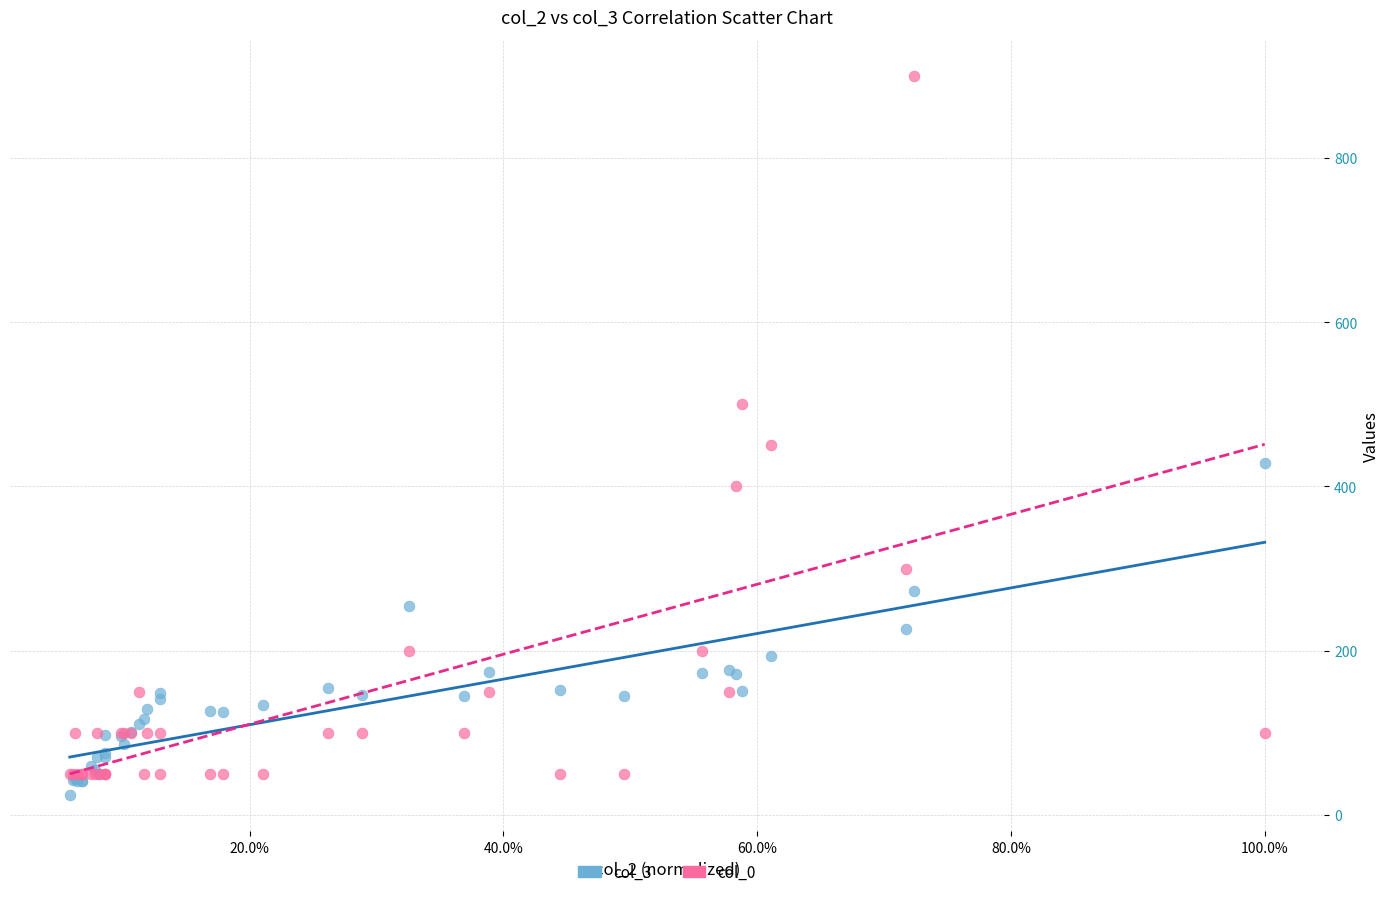

Across all series, what Y value is closest to 462?

450